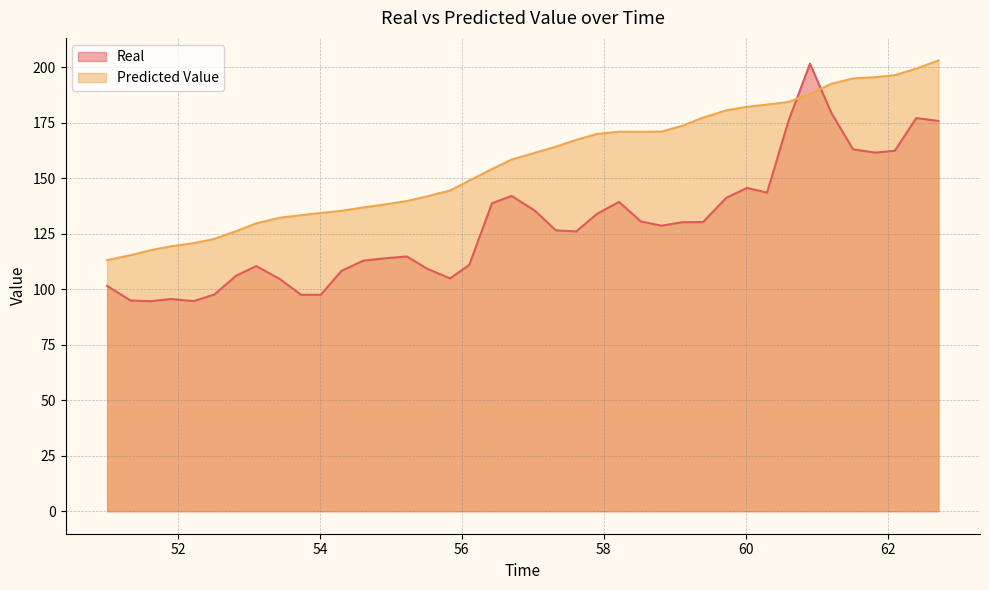

What are all the series names shown in the legend?

Real, Predicted Value